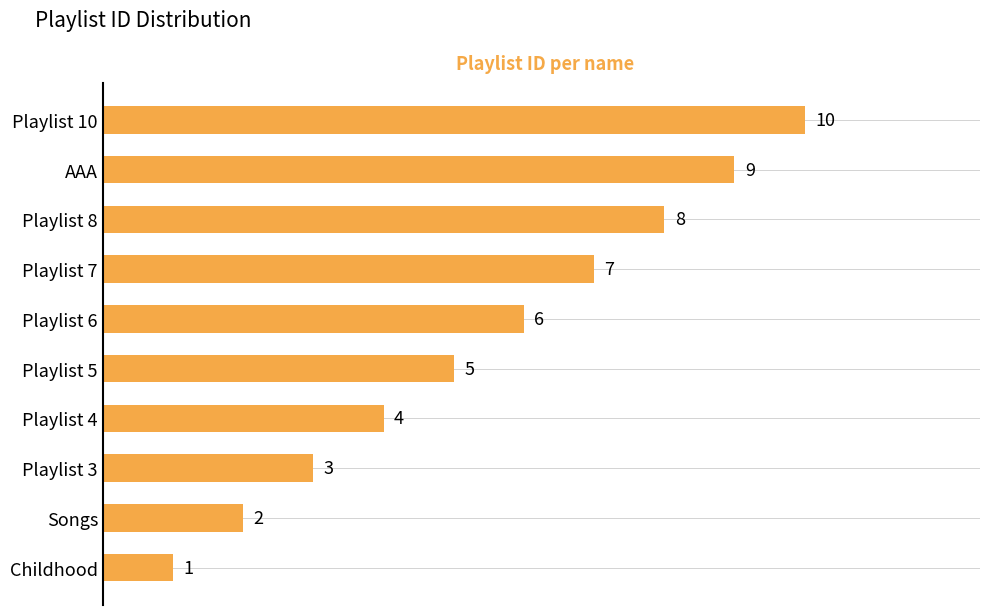

What is the greatest value displayed?

10